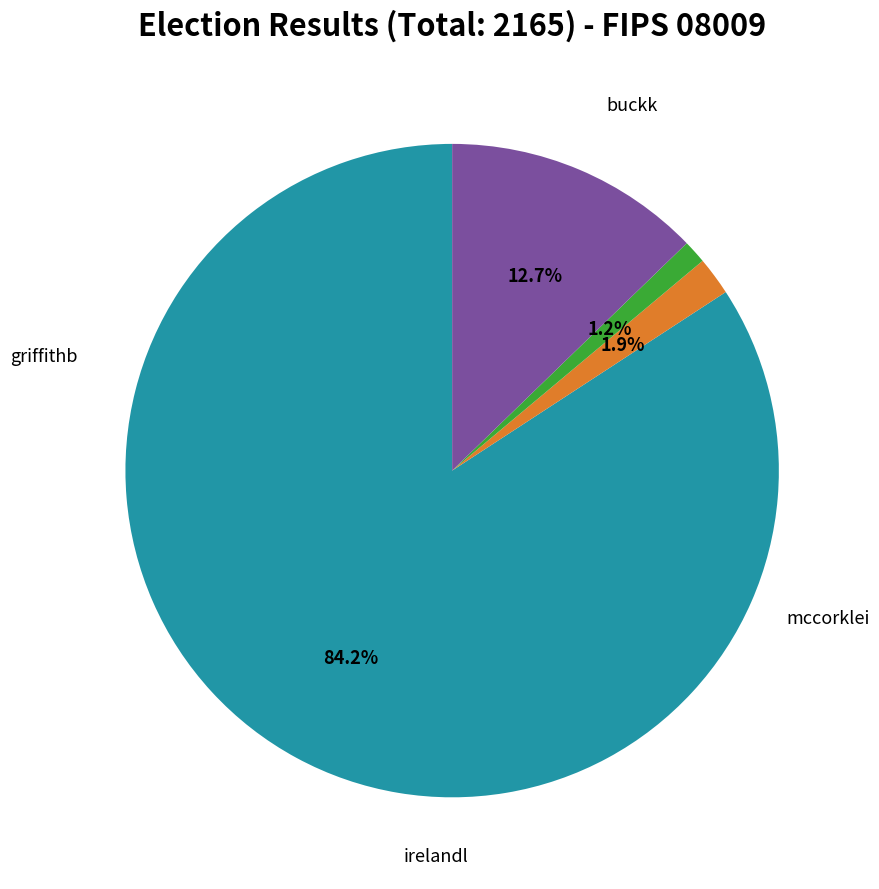

Count the number of slices in the pie.

4